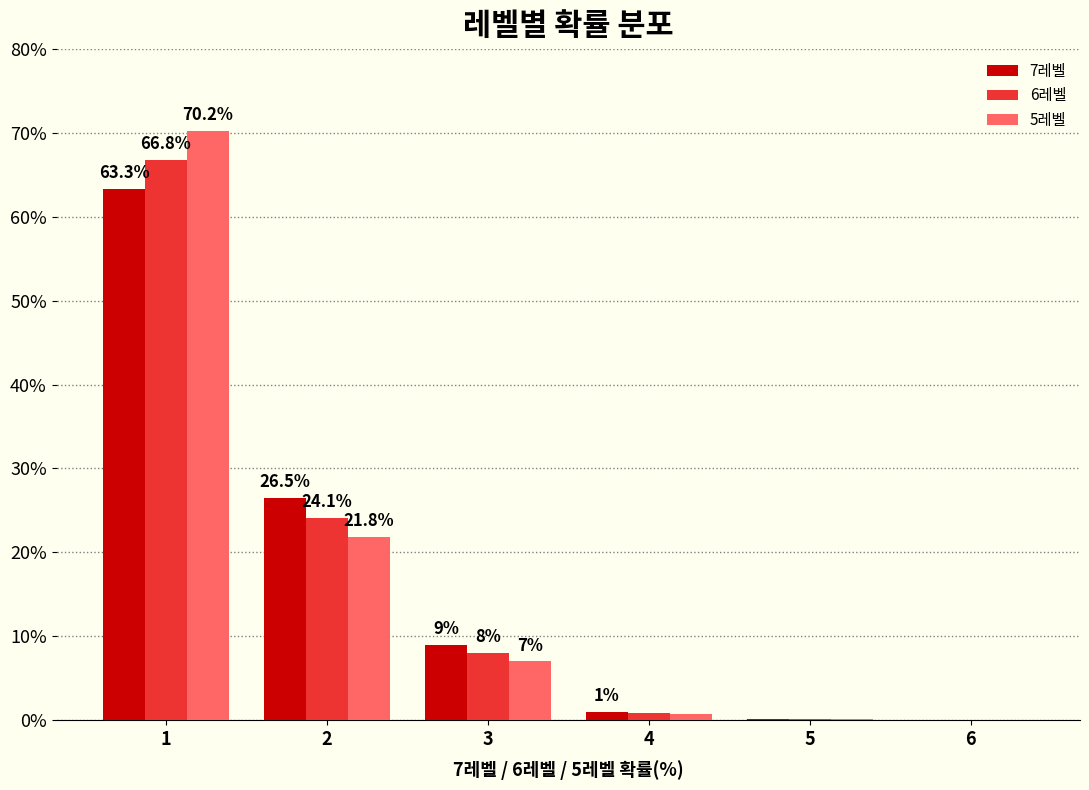

Between 1 and 6, which series saw the biggest shift?

5레벨